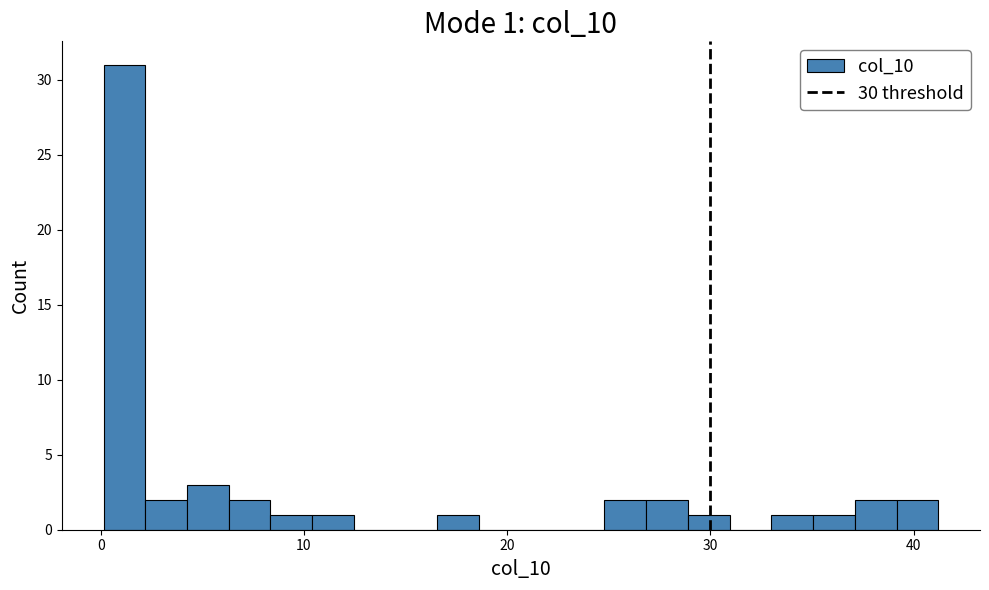

Around what value on the x-axis is the tallest bar? Give the approximate position of its centre, as read against the axis.

1